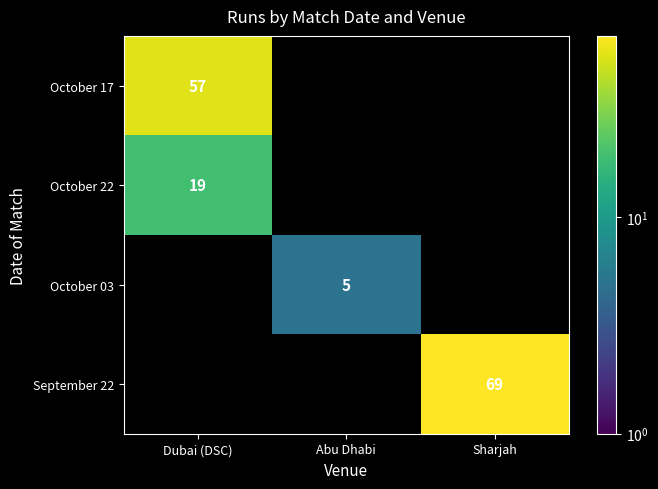

Is it true that October 22 equals 19 at Dubai (DSC)?

True